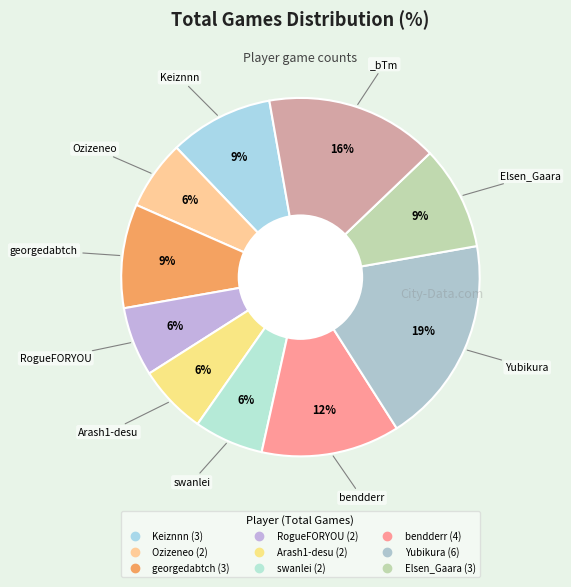

How many segments does this pie chart have?

10